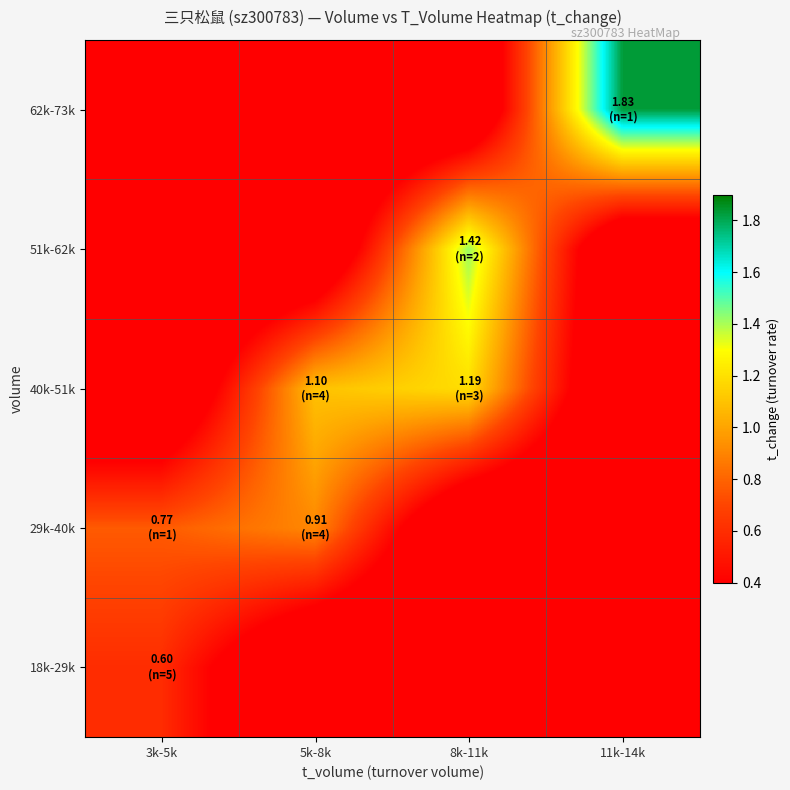

At which category is the sum across all series the highest?

8k-11k